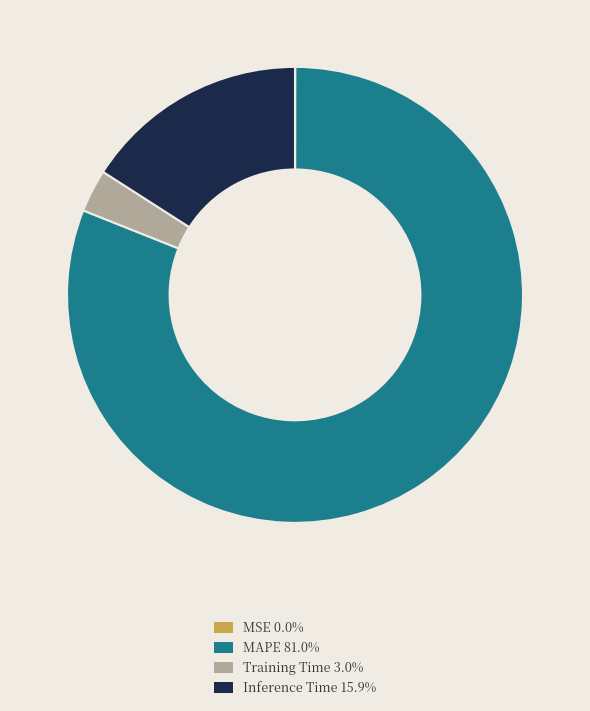

Is there any slice that represents more than half of the pie?

Yes